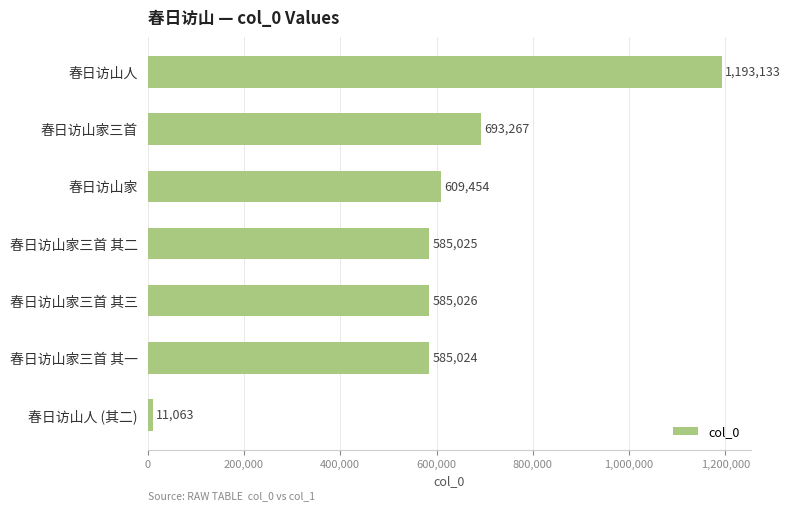

Reading bottom to top, what are all the values shown in this chart?

春日访山人 (其二)=11063	春日访山家三首 其一=585024	春日访山家三首 其三=585026	春日访山家三首 其二=585025	春日访山家=609454	春日访山家三首=693267	春日访山人=1193133